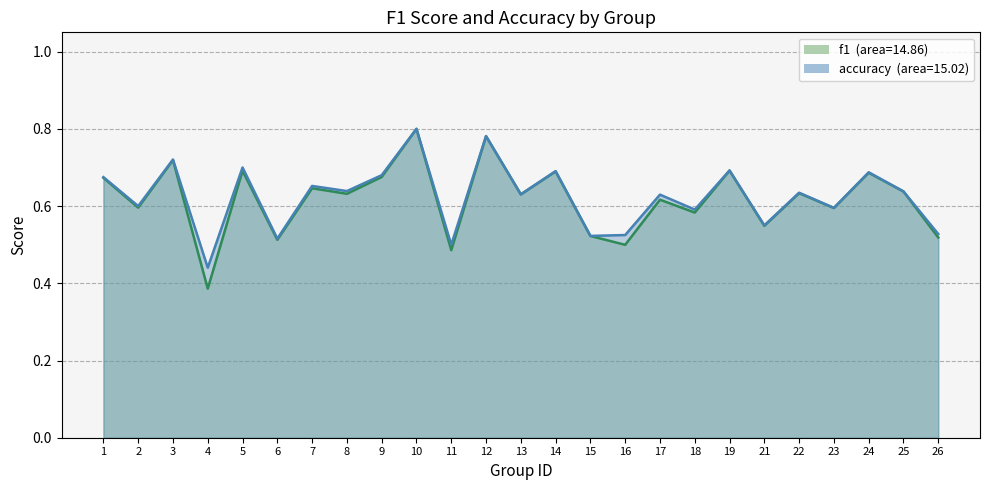

What is the total value across all series at 23?

1.2